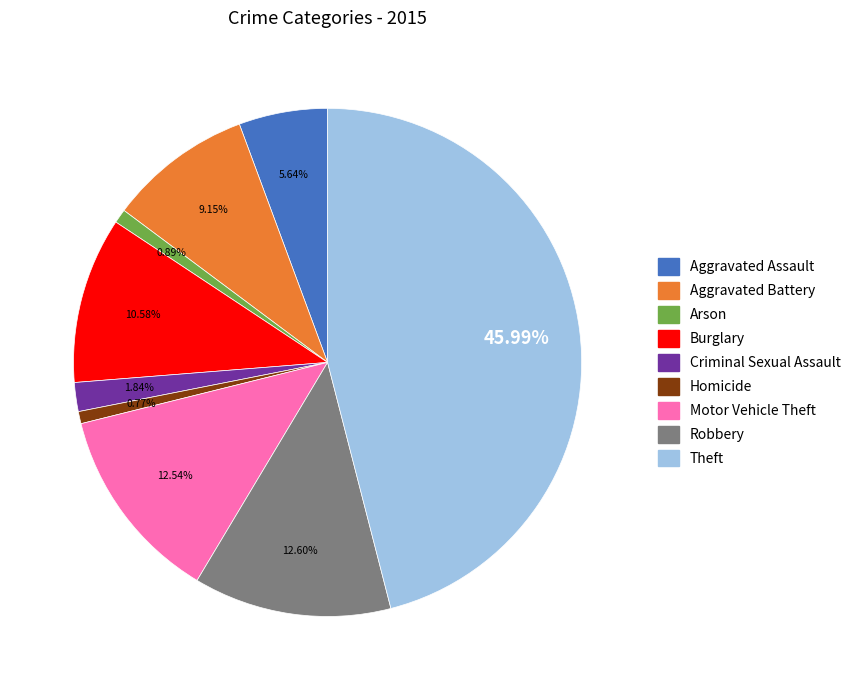

Approximately how many times larger is the value at Burglary compared to Motor Vehicle Theft?

0.8